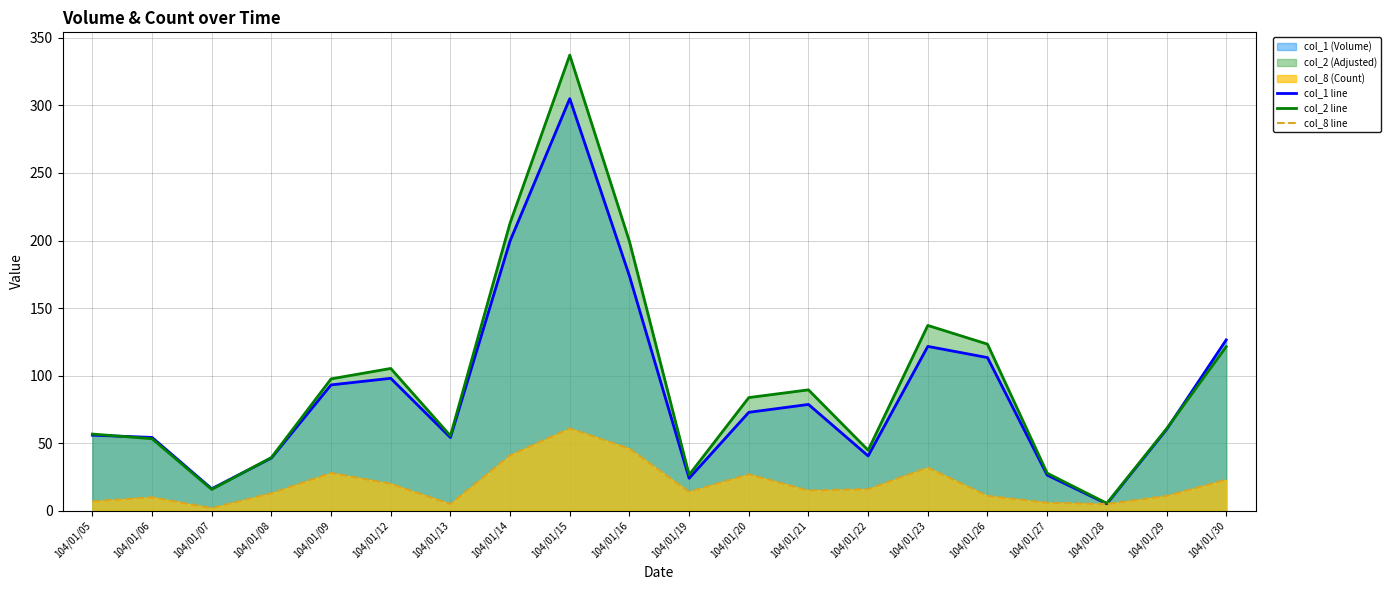

What is the value of the col_8 line point at the 17th from the left?

6.0